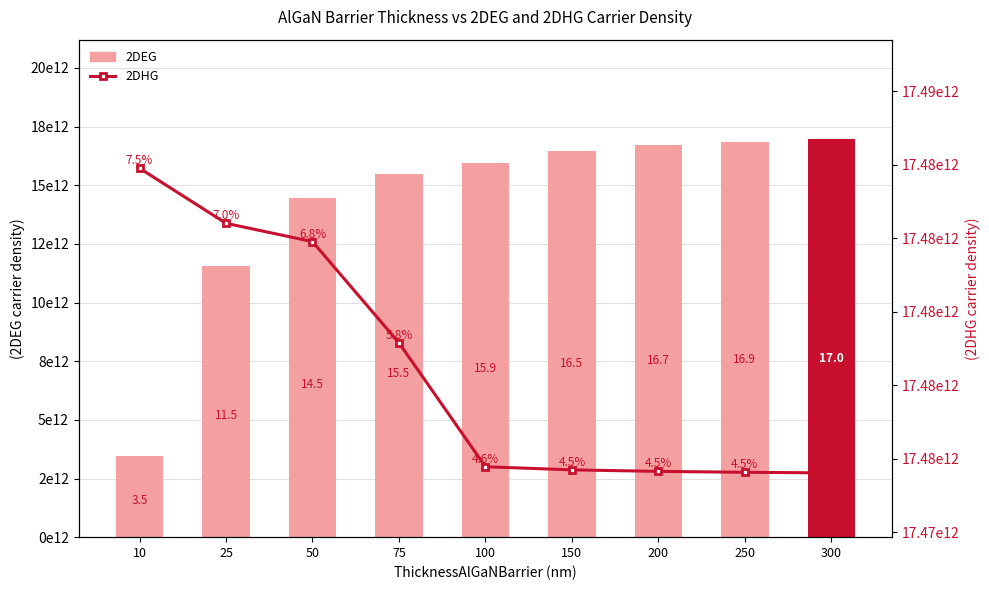

Reading left to right, extract all data points from this chart.

2DEG: 10=3453165700000	25=11544244000000	50=14469931000000	75=15461800000000	100=15947755000000	150=16453868000000	200=16708115000000	250=16861046000000	300=16963165000000
2DHG: 10=17483903000000	25=17482405000000	50=17481906000000	75=17479153000000	100=17475783000000	150=17475698000000	200=17475657000000	250=17475632000000	300=17475615000000